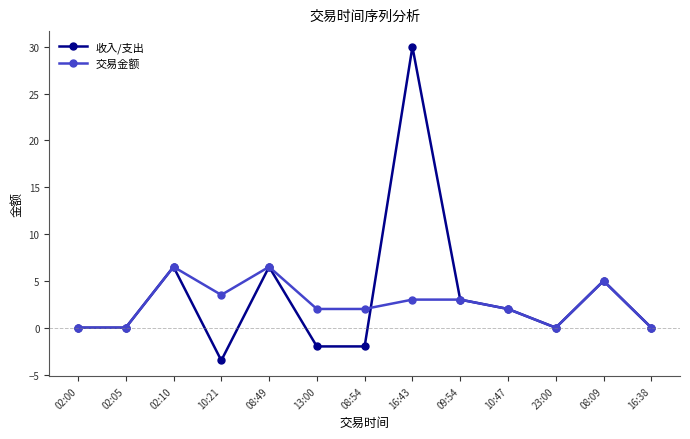

List the series in order of their peak value, lowest first.

交易金额, 收入/支出